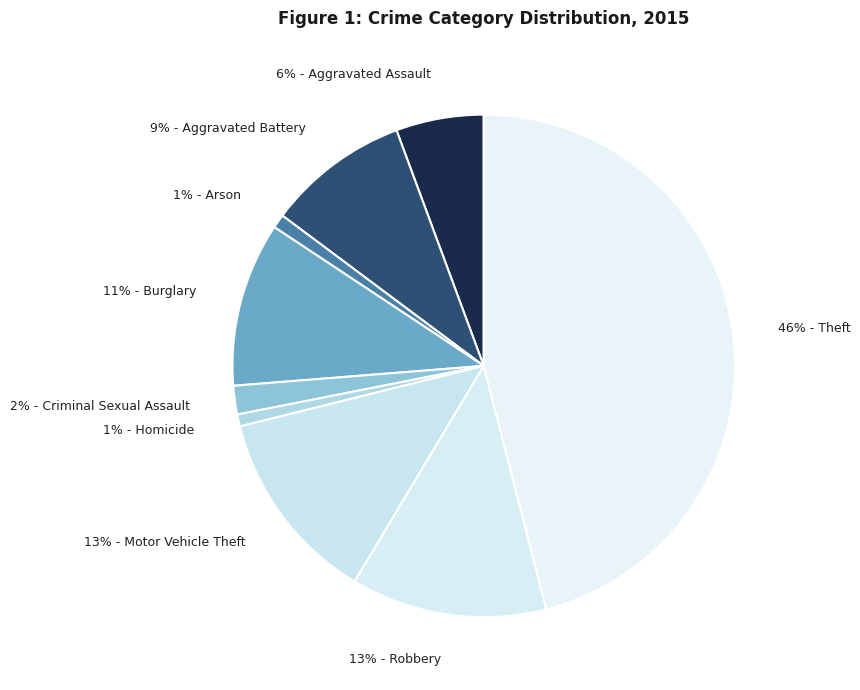

The 1% - Homicide slice represents 9% of the pie. True or false?

False